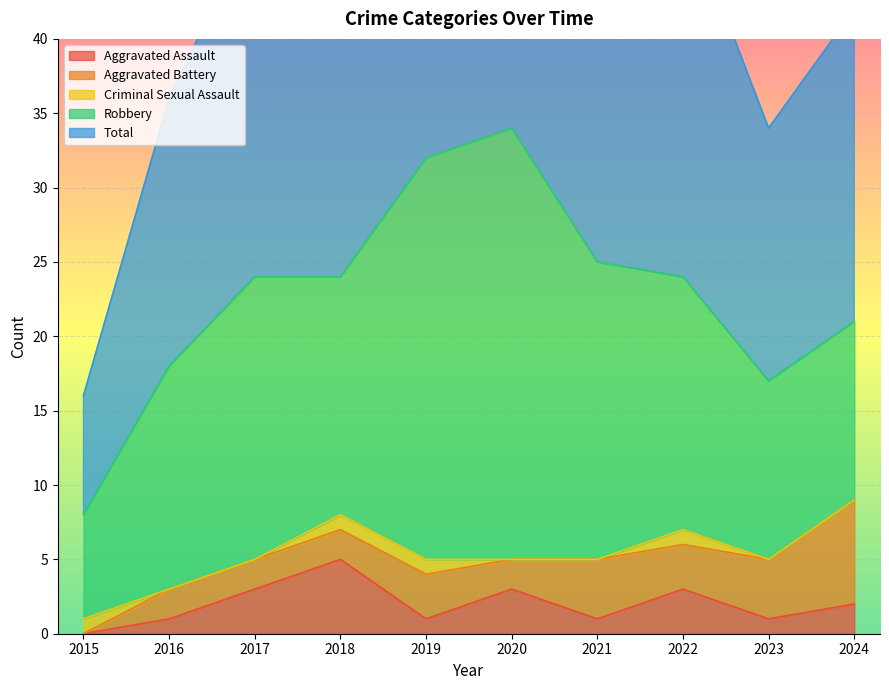

At which label does Aggravated Assault reach its peak?

2018